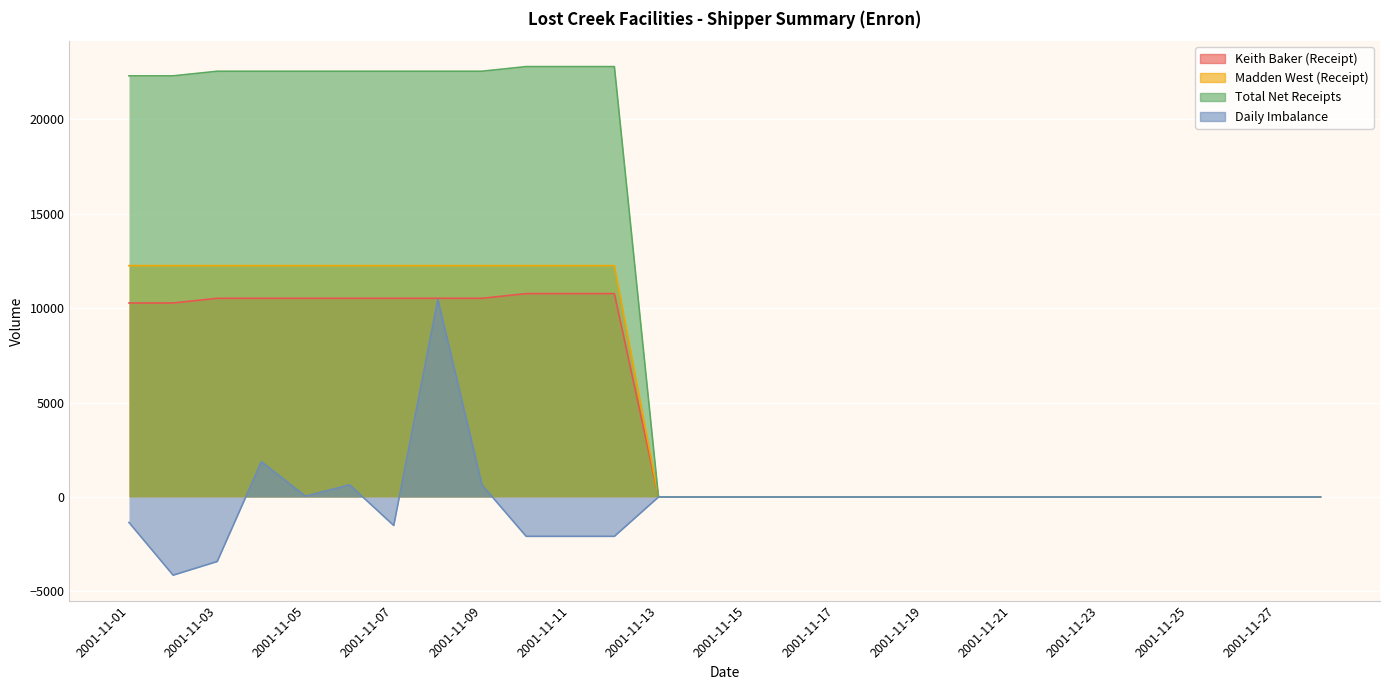

What is the difference between the maximum and minimum values in the Daily Imbalance series?

14596.5